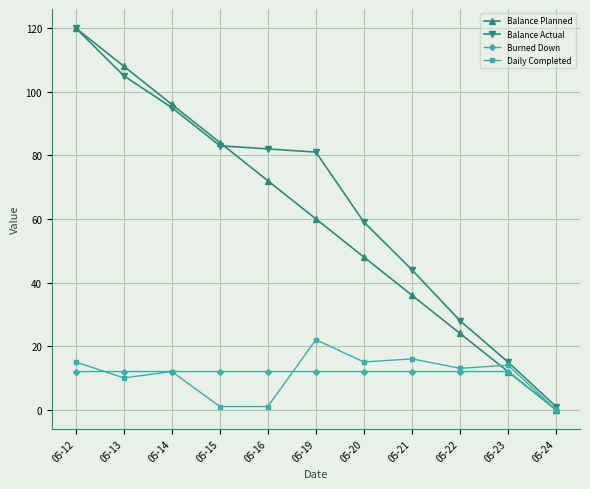

What is the total value across all series at 05-22?

77